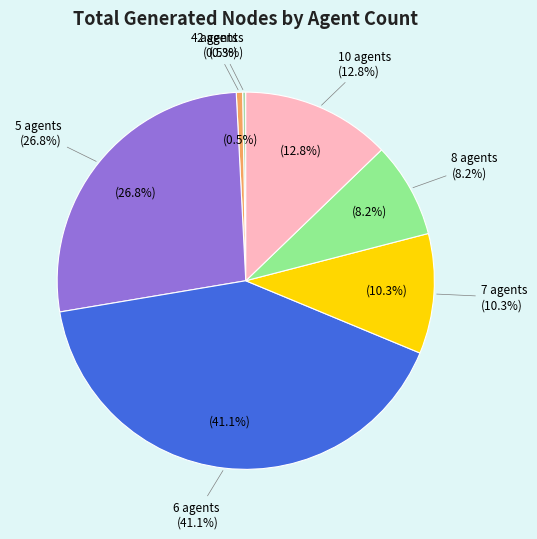

Is the sum of 8 agents and 10 agents greater than half?

No